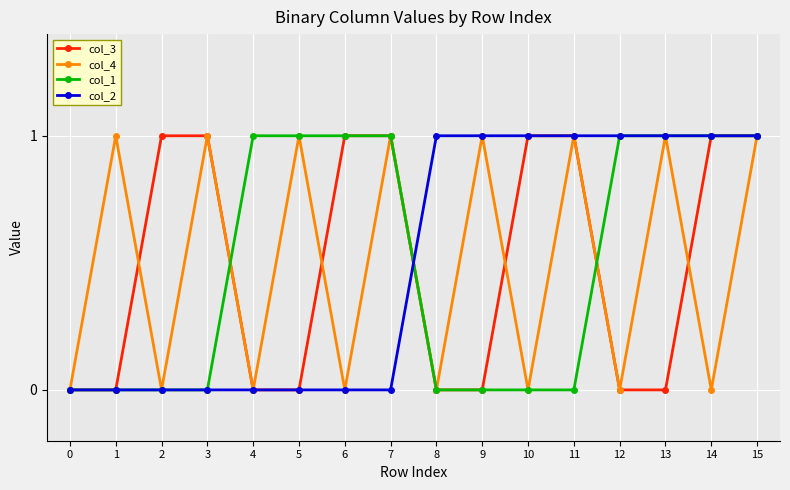

Reading left to right, transcribe all the data shown in this chart.

col_3: 0=0	1=0	2=1	3=1	4=0	5=0	6=1	7=1	8=0	9=0	10=1	11=1	12=0	13=0	14=1	15=1
col_4: 0=0	1=1	2=0	3=1	4=0	5=1	6=0	7=1	8=0	9=1	10=0	11=1	12=0	13=1	14=0	15=1
col_1: 0=0	1=0	2=0	3=0	4=1	5=1	6=1	7=1	8=0	9=0	10=0	11=0	12=1	13=1	14=1	15=1
col_2: 0=0	1=0	2=0	3=0	4=0	5=0	6=0	7=0	8=1	9=1	10=1	11=1	12=1	13=1	14=1	15=1